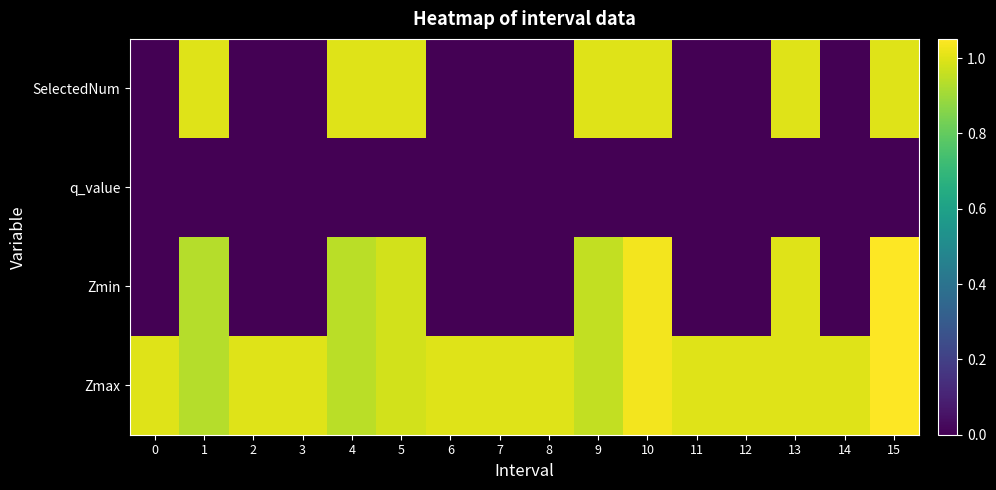

Reading right to left, what are all the values shown in this chart?

Zmax: 15=1.1	14=1.0	13=1.0	12=1.0	11=1.0	10=1.0	9=1.0	8=1.0	7=1.0	6=1.0	5=1.0	4=0.9	3=1.0	2=1.0	1=0.9	0=1.0
Zmin: 15=1.1	14=0.0	13=1.0	12=0.0	11=0.0	10=1.0	9=1.0	8=0.0	7=0.0	6=0.0	5=1.0	4=0.9	3=0.0	2=0.0	1=0.9	0=0.0
q_value: 15=-0.0	14=0.0	13=-0.0	12=0.0	11=0.0	10=-0.0	9=-0.0	8=0.0	7=0.0	6=0.0	5=-0.0	4=-0.0	3=0.0	2=0.0	1=-0.0	0=0.0
SelectedNum: 15=1.0	14=0.0	13=1.0	12=0.0	11=0.0	10=1.0	9=1.0	8=0.0	7=0.0	6=0.0	5=1.0	4=1.0	3=0.0	2=0.0	1=1.0	0=0.0